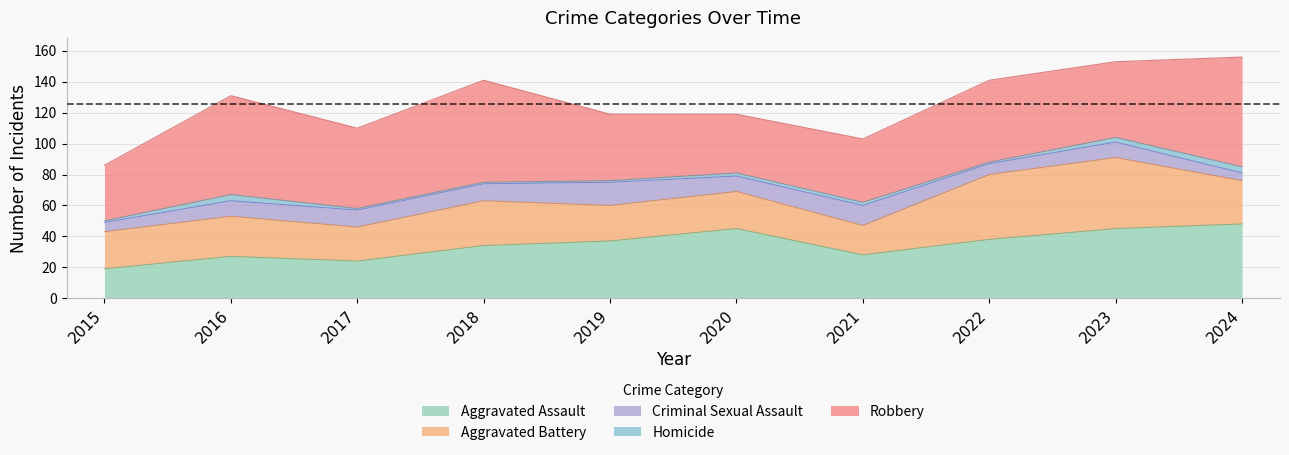

At which category does Criminal Sexual Assault reach its first local valley?

2020